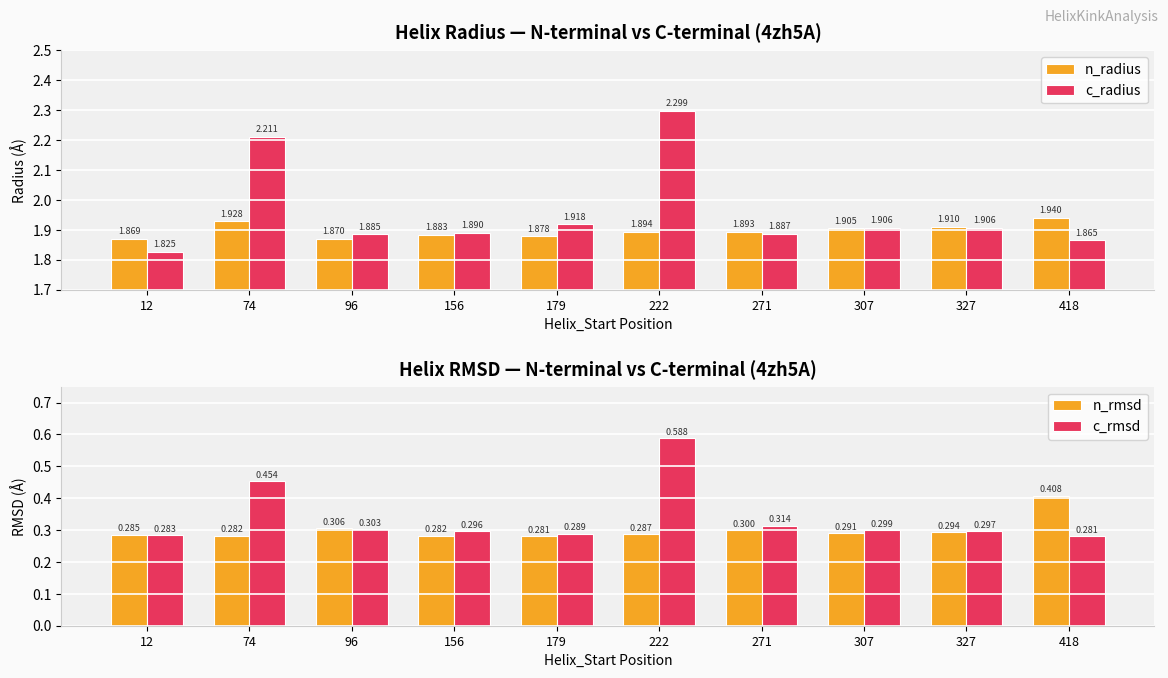

The c_rmsd series shows 0.5 at 12. True or false?

False